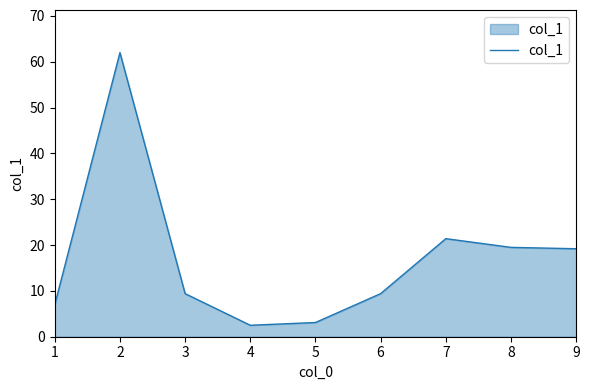

What is the difference between the maximum and minimum values?

59.5